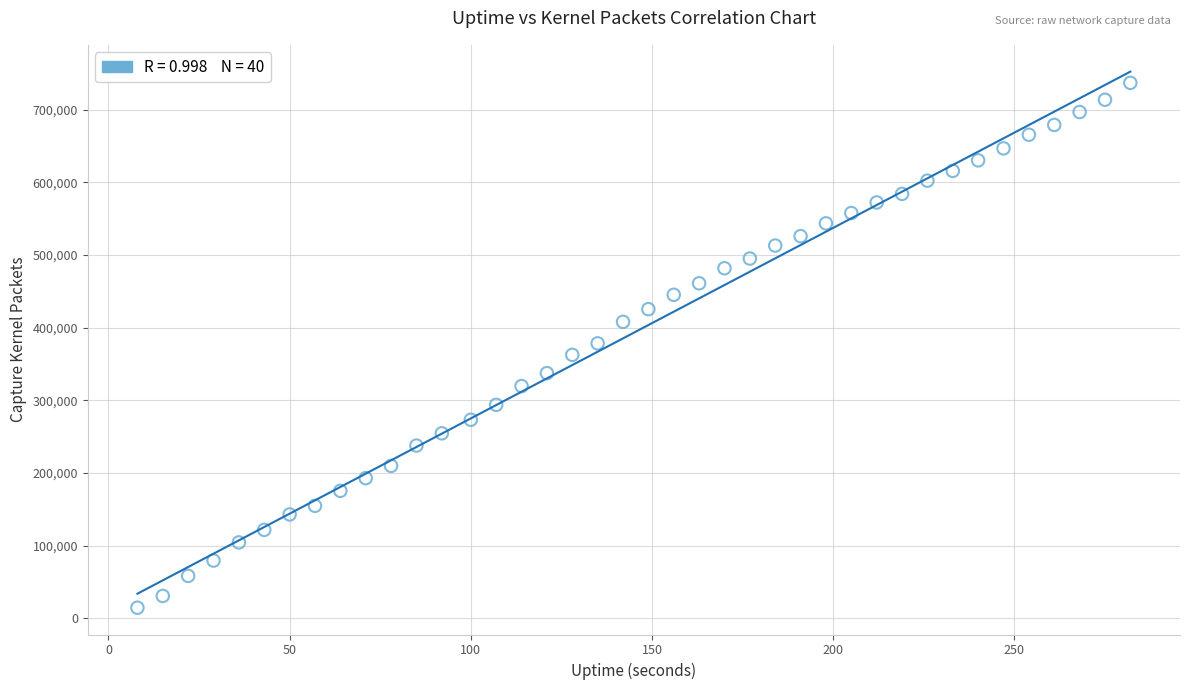

What is the range of Y values (max minus min)?

722281